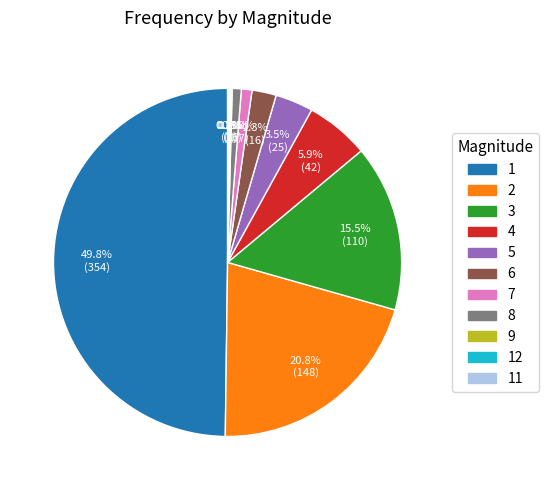

What percentage do 3 and 8 together represent?

16.3%